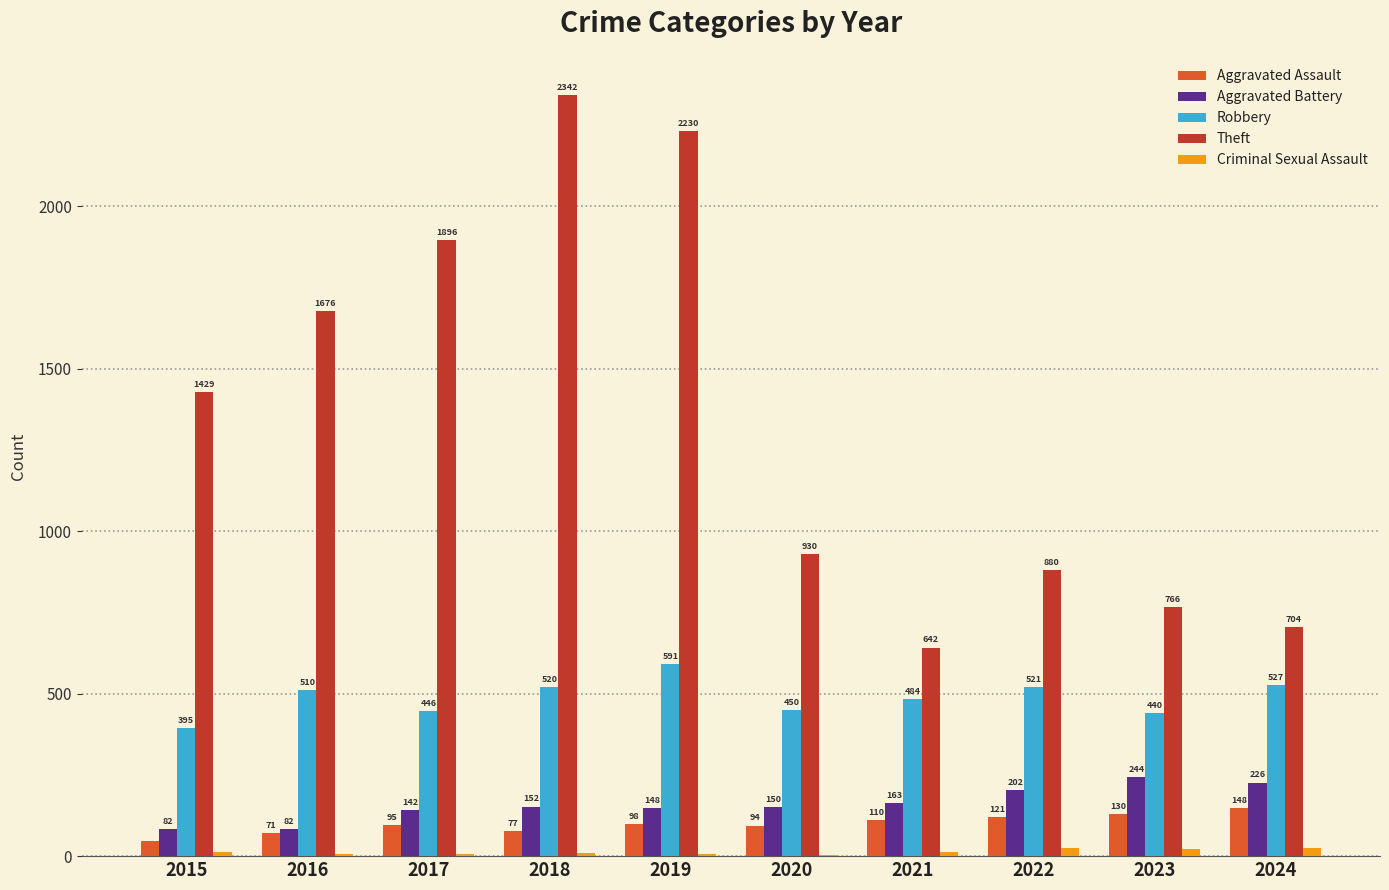

The value of Theft at 2023 is 766. True or false?

True